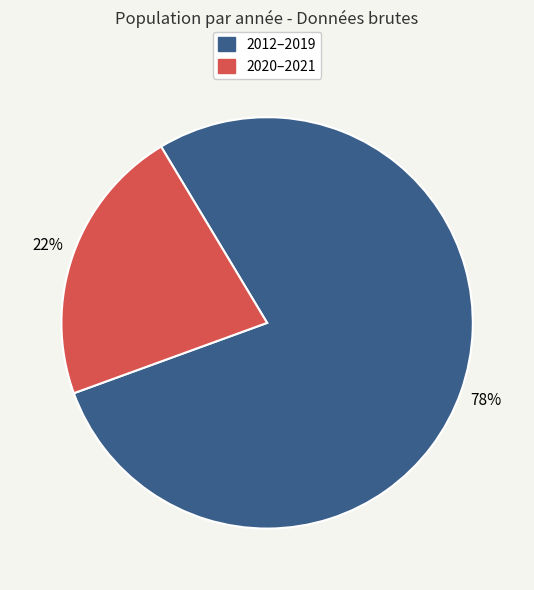

How many slices are in this pie chart?

2